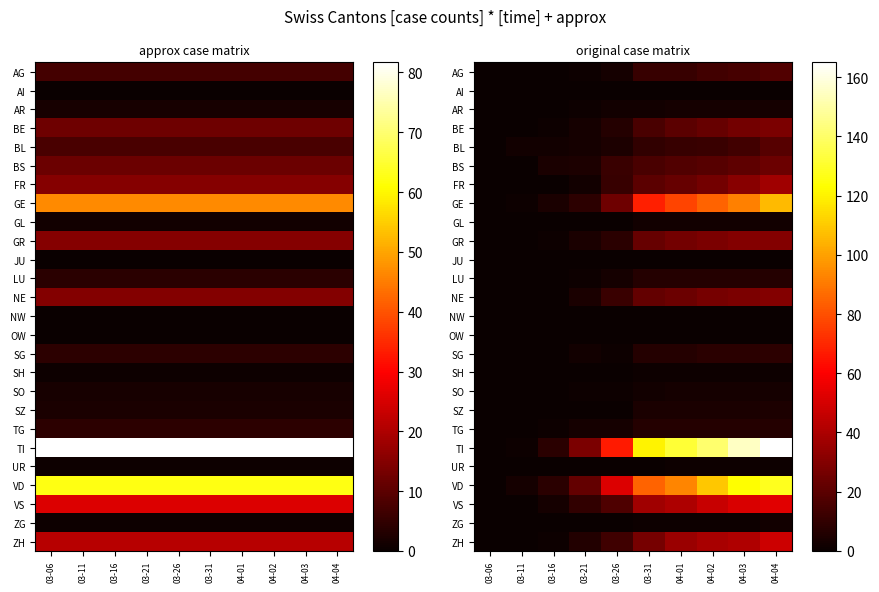

Which label corresponds to the largest value in the chart?

04-04